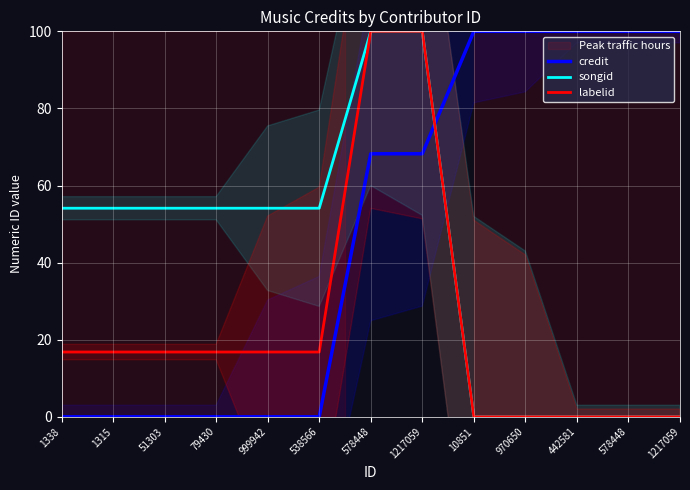

How many data points in labelid are less than 16?

5